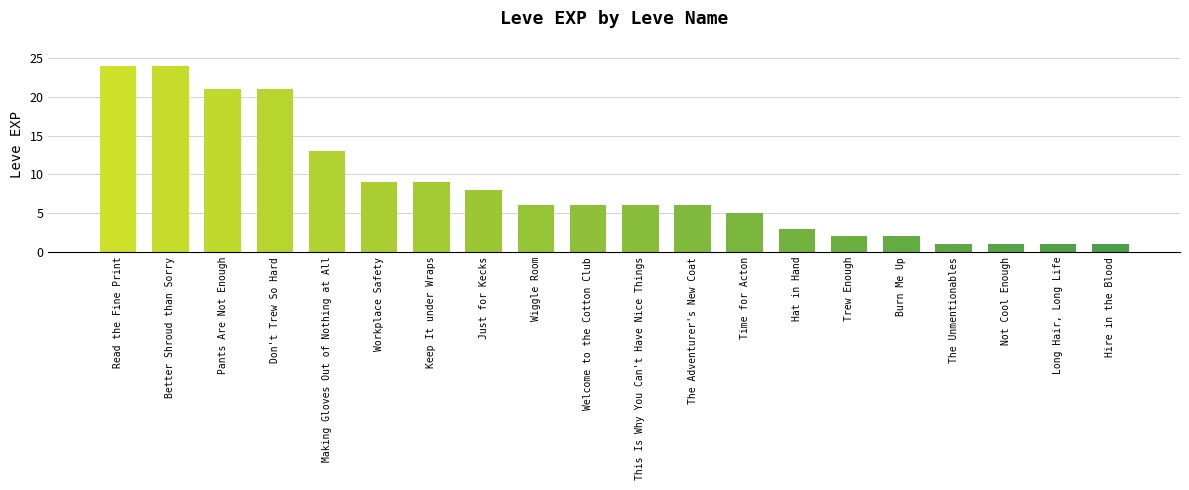

Are the bars horizontal?

No